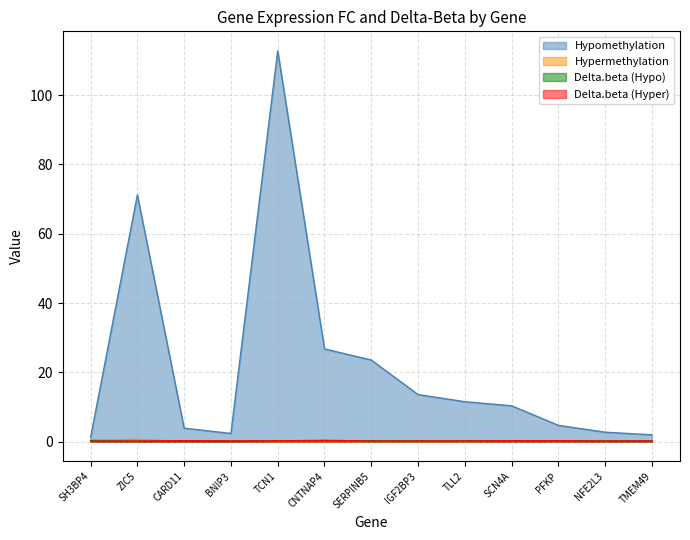

Where is the first local maximum for Delta.beta (Hyper)?

CARD11